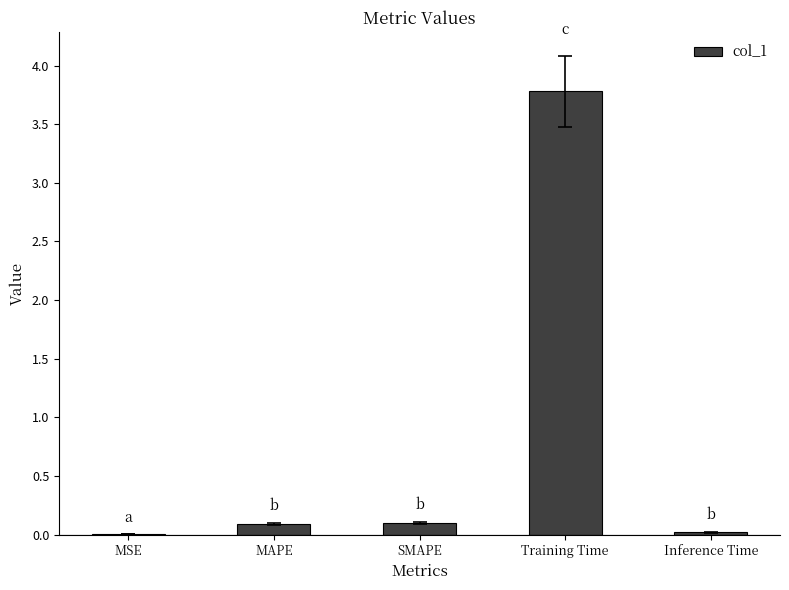

The value at MSE is 0.0. True or false?

True